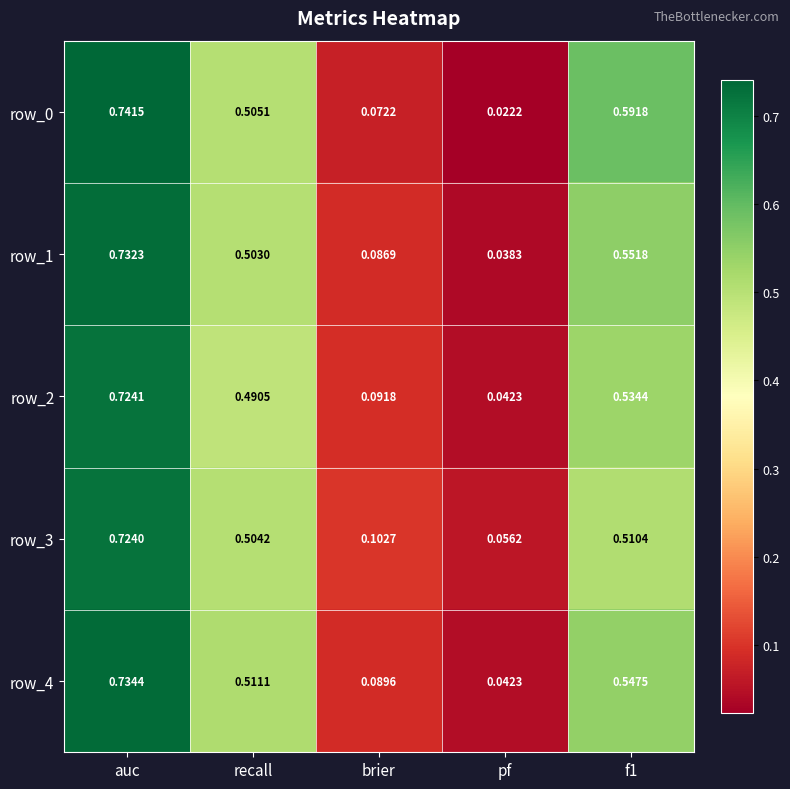

Which category has the lowest value across all series?

pf